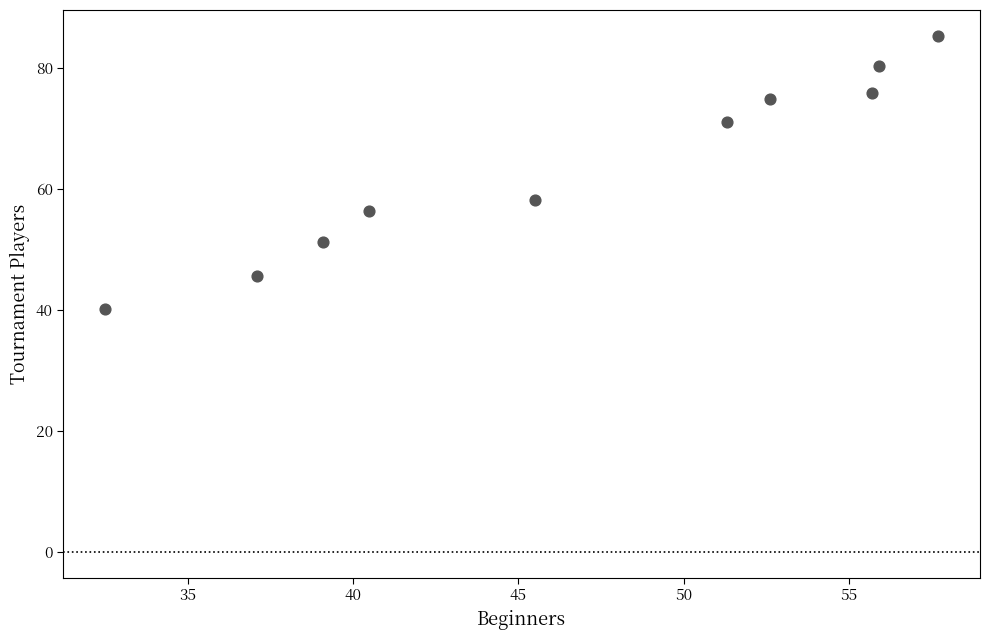

What Y value in the scatter plot is closest to 62?

58.1